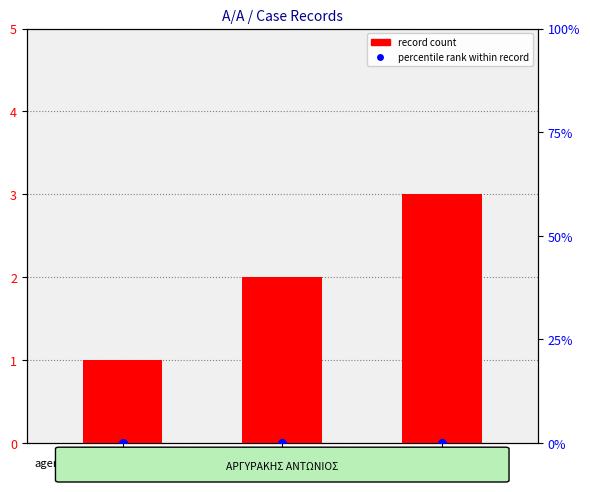

Which series has the largest total across all categories?

record count